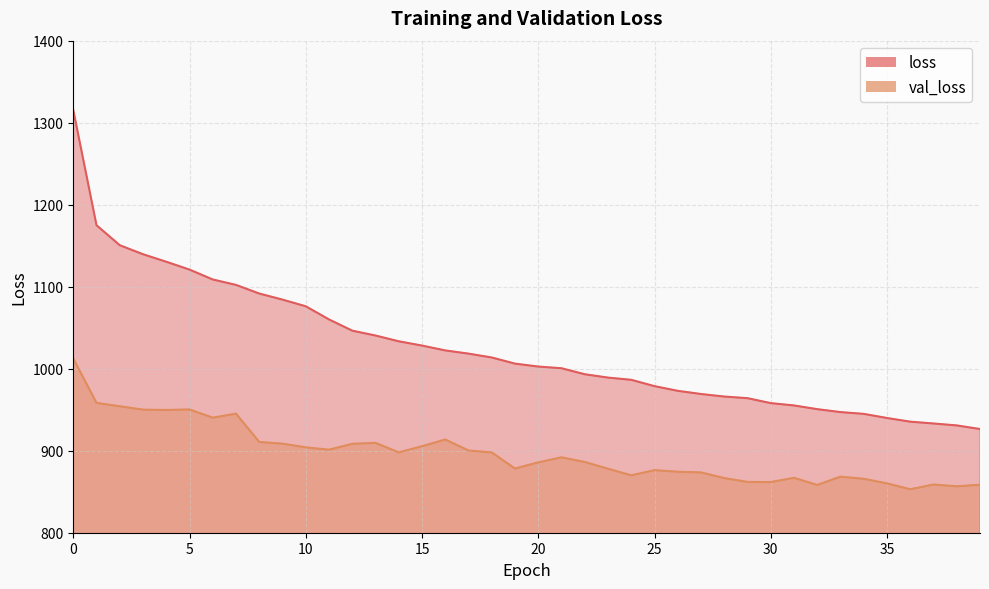

What is the value of the val_loss point at the 7th from the left?

940.3